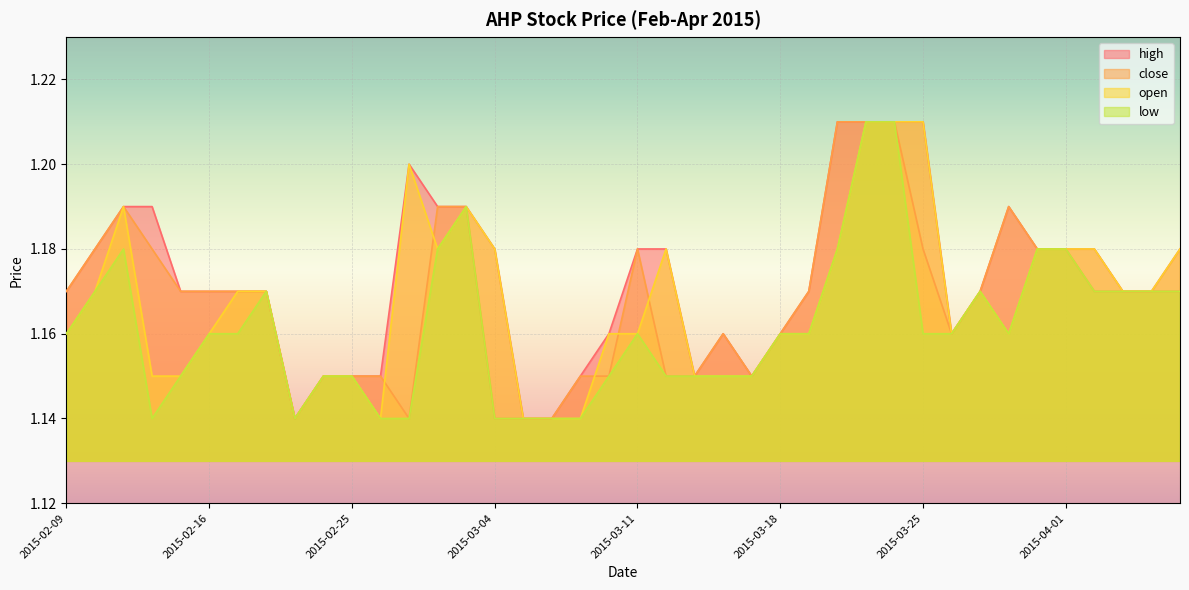

Reading right to left, what are all the values shown in this chart?

high: 1.2	1.2	1.2	1.2	1.2	1.2	1.2	1.2	1.2	1.2	1.2	1.2	1.2	1.2	1.2	1.1	1.2	1.1	1.2	1.2	1.2	1.1	1.1	1.1	1.2	1.2	1.2	1.2	1.1	1.1	1.1	1.1	1.2	1.2	1.2	1.2	1.2	1.2	1.2	1.2
close: 1.2	1.2	1.2	1.2	1.2	1.2	1.2	1.2	1.2	1.2	1.2	1.2	1.2	1.2	1.2	1.1	1.2	1.1	1.1	1.2	1.1	1.1	1.1	1.1	1.1	1.2	1.2	1.1	1.1	1.1	1.1	1.1	1.2	1.2	1.2	1.2	1.2	1.2	1.2	1.2
open: 1.2	1.2	1.2	1.2	1.2	1.2	1.2	1.2	1.2	1.2	1.2	1.2	1.2	1.2	1.2	1.1	1.1	1.1	1.2	1.2	1.2	1.1	1.1	1.1	1.2	1.2	1.2	1.2	1.1	1.1	1.1	1.1	1.2	1.2	1.2	1.1	1.1	1.2	1.2	1.2
low: 1.2	1.2	1.2	1.2	1.2	1.2	1.2	1.2	1.2	1.2	1.2	1.2	1.2	1.2	1.2	1.1	1.1	1.1	1.1	1.2	1.1	1.1	1.1	1.1	1.1	1.2	1.2	1.1	1.1	1.1	1.1	1.1	1.2	1.2	1.2	1.1	1.1	1.2	1.2	1.2